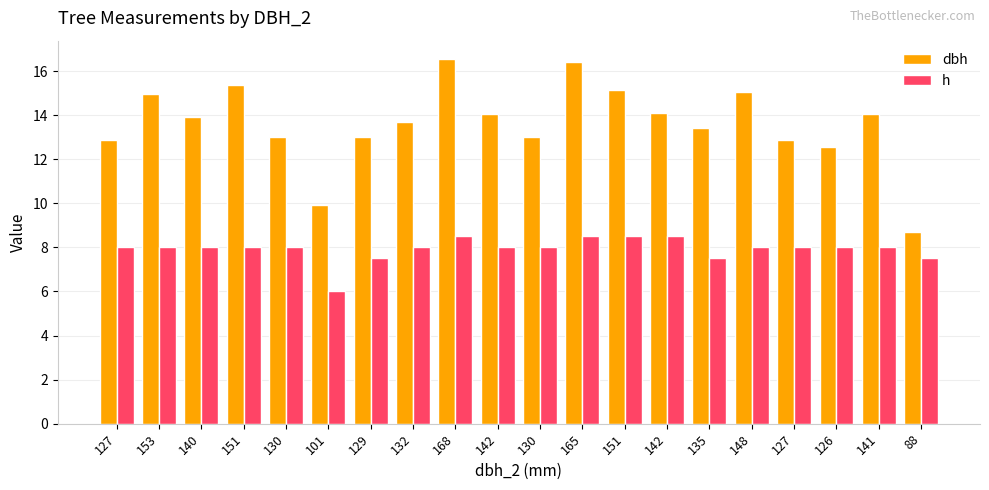

Count the number of data series in this chart.

2